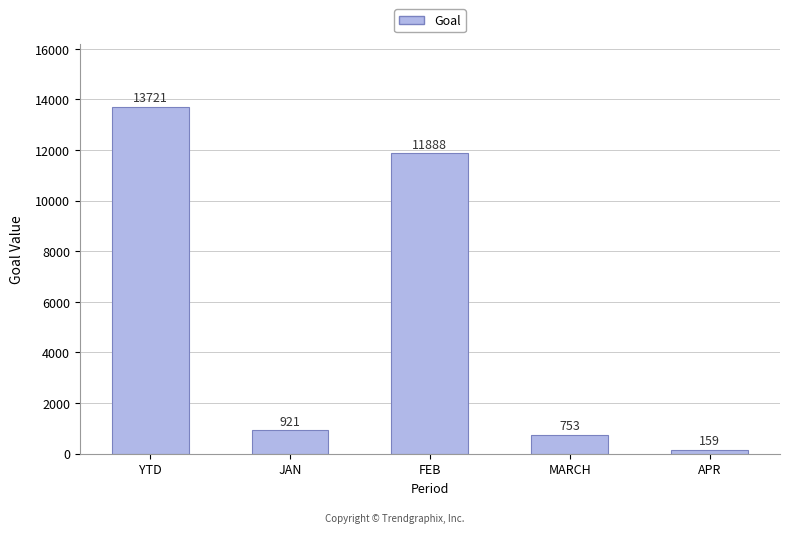

What is the sum of all values?

27442